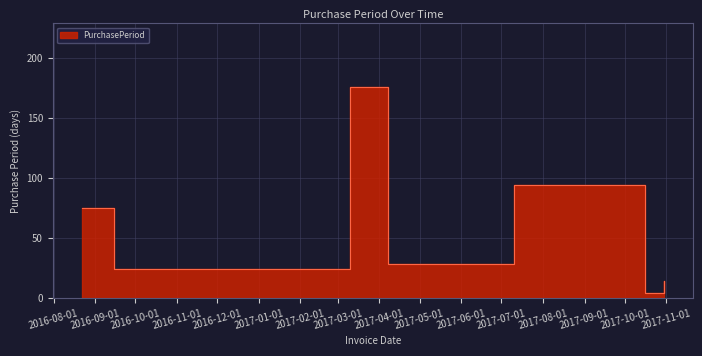

Between 2017-03-10 and 2016-08-22, which is larger?

2017-03-10